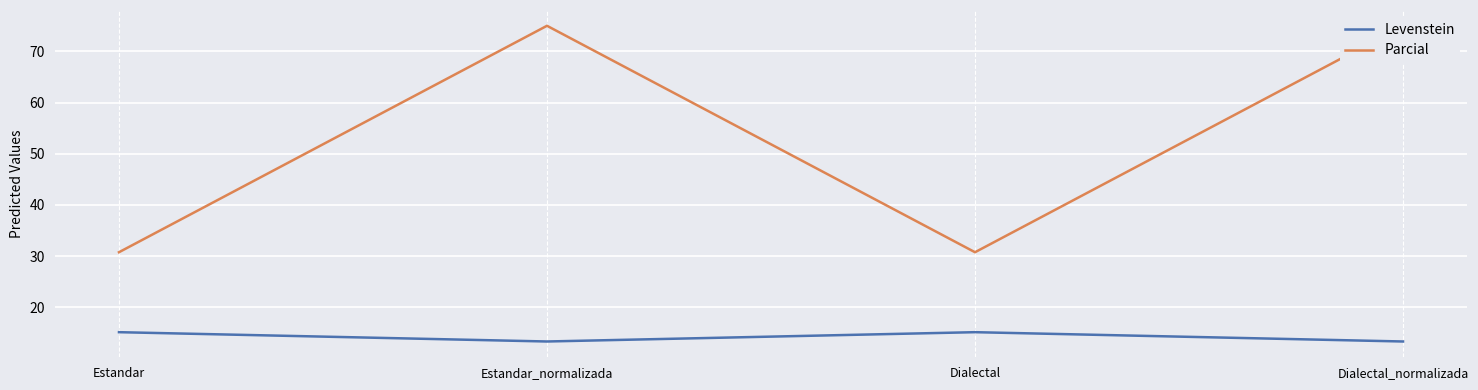

Where is the first local maximum for Levenstein?

Dialectal